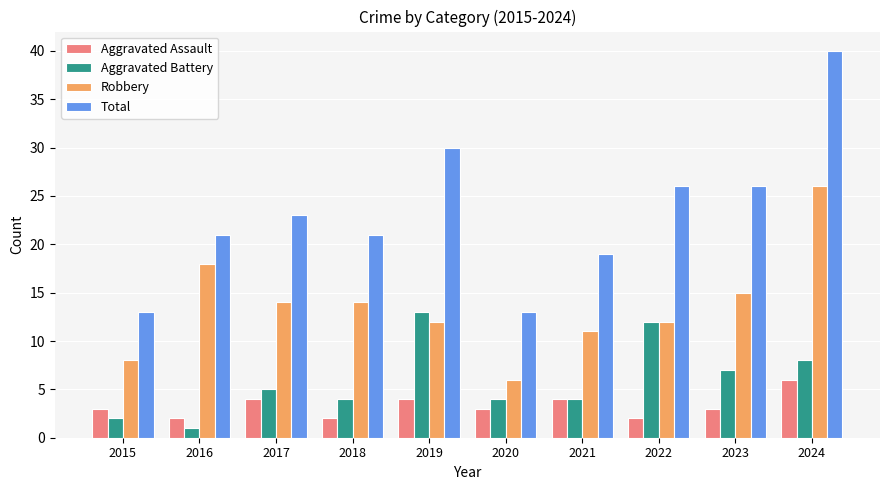

What is the value of the Robbery bar at the 6th from the left?

6